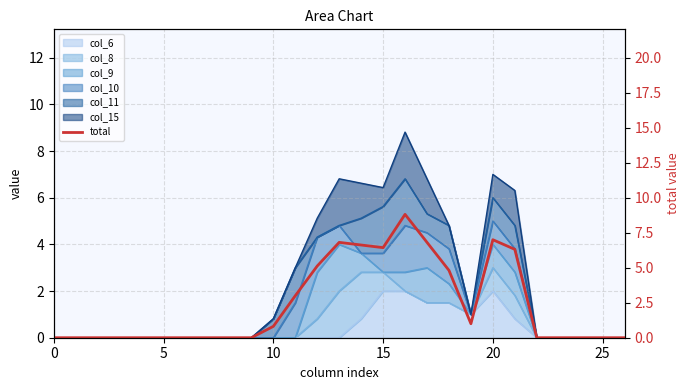

Read the value at 20.

7.0